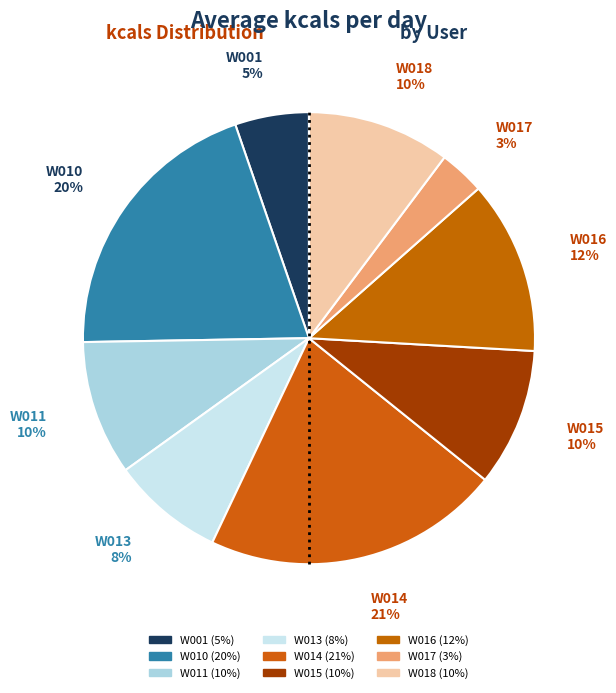

Does any single category account for the majority?

No